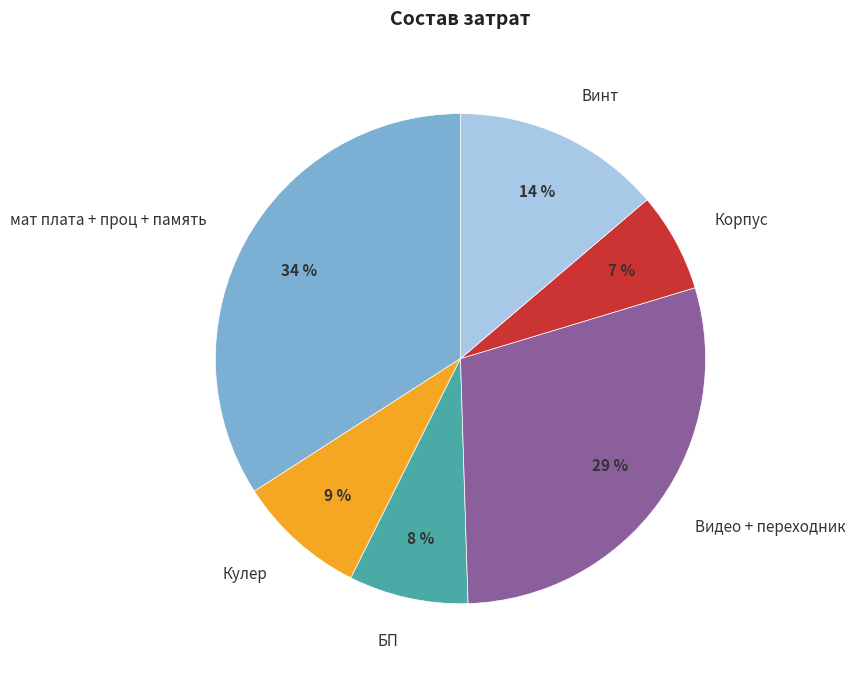

Does Винт represent more than half of the total?

No